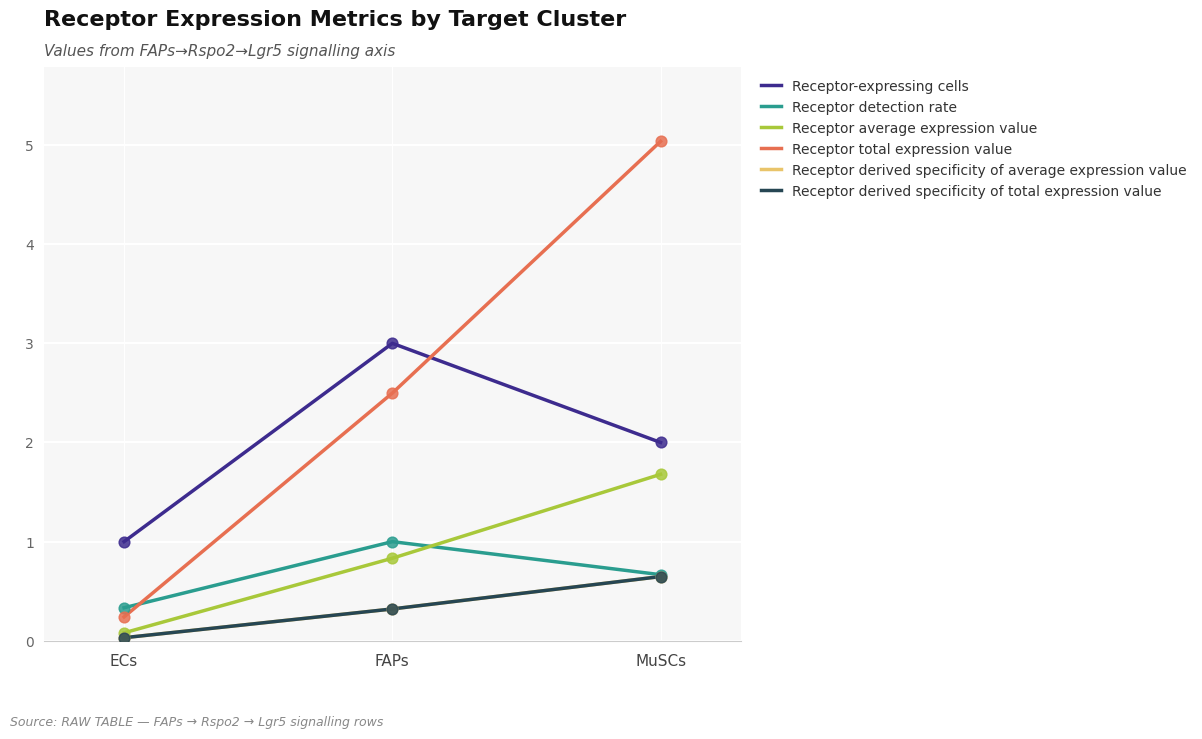

Does the chart have visible grid lines?

Yes